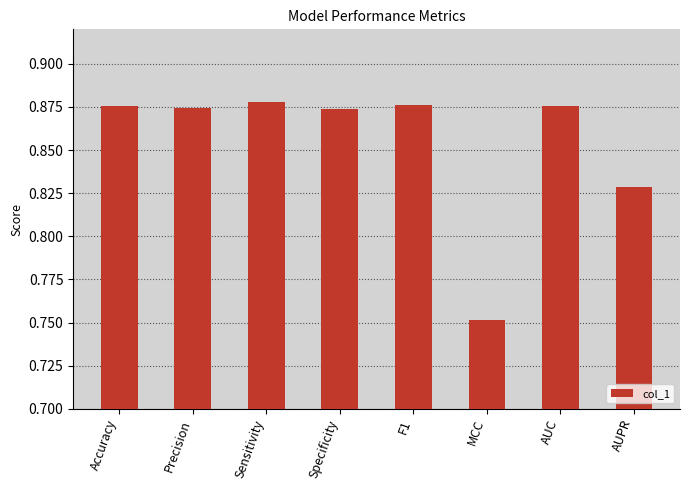

What is the label of the 6th bar from the left?

MCC